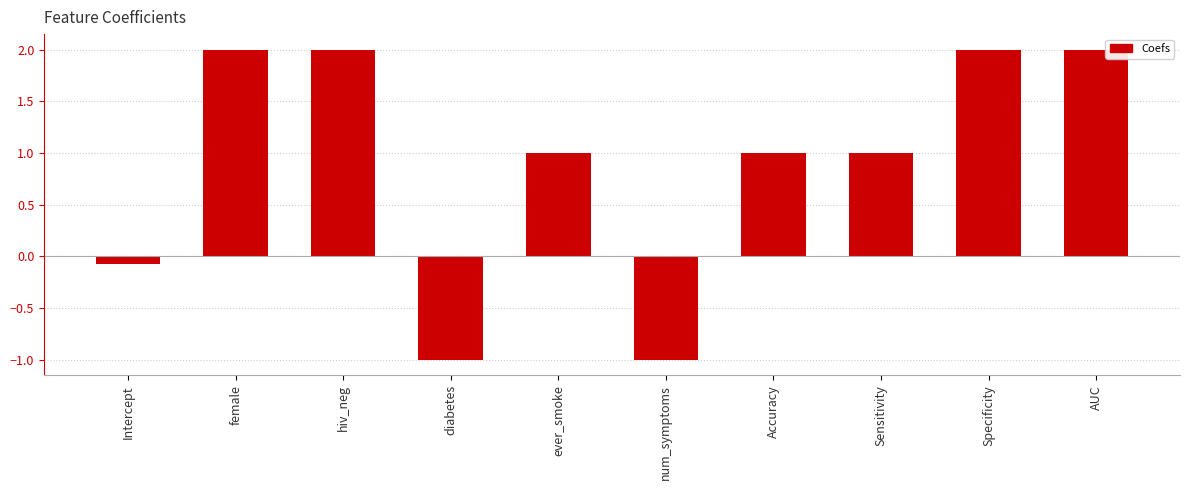

Which has a higher value, hiv_neg or Intercept?

hiv_neg